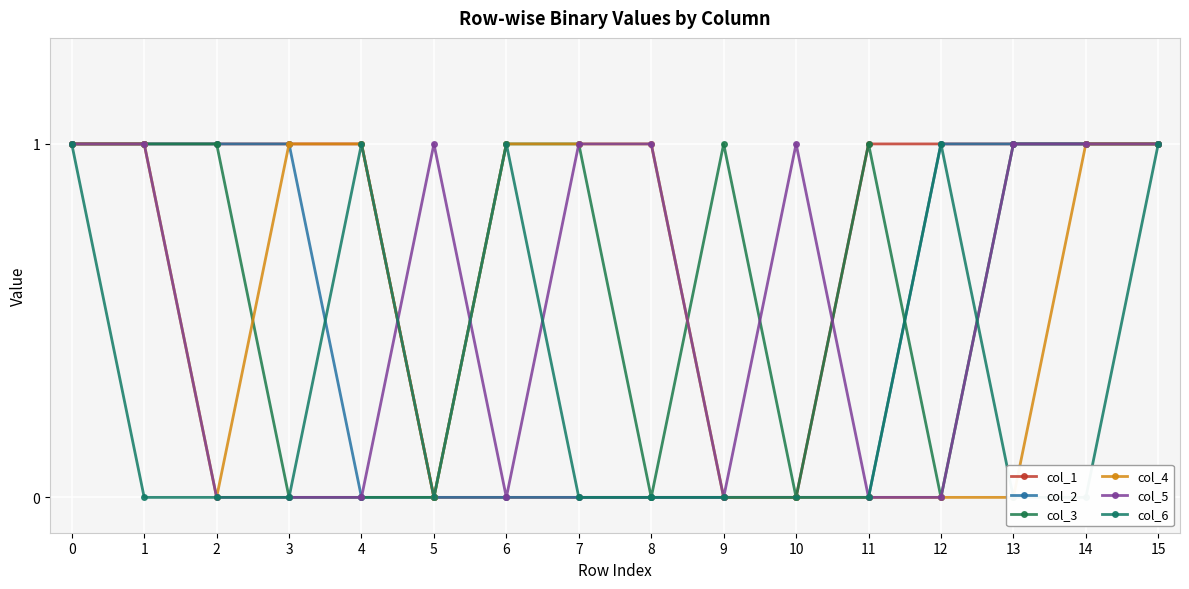

Which series changed the most between 1 and 8?

col_1